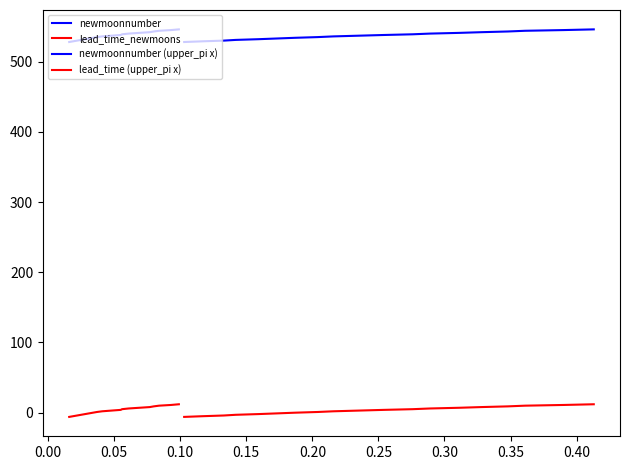

How many values in the lead_time_newmoons series exceed 3?

9